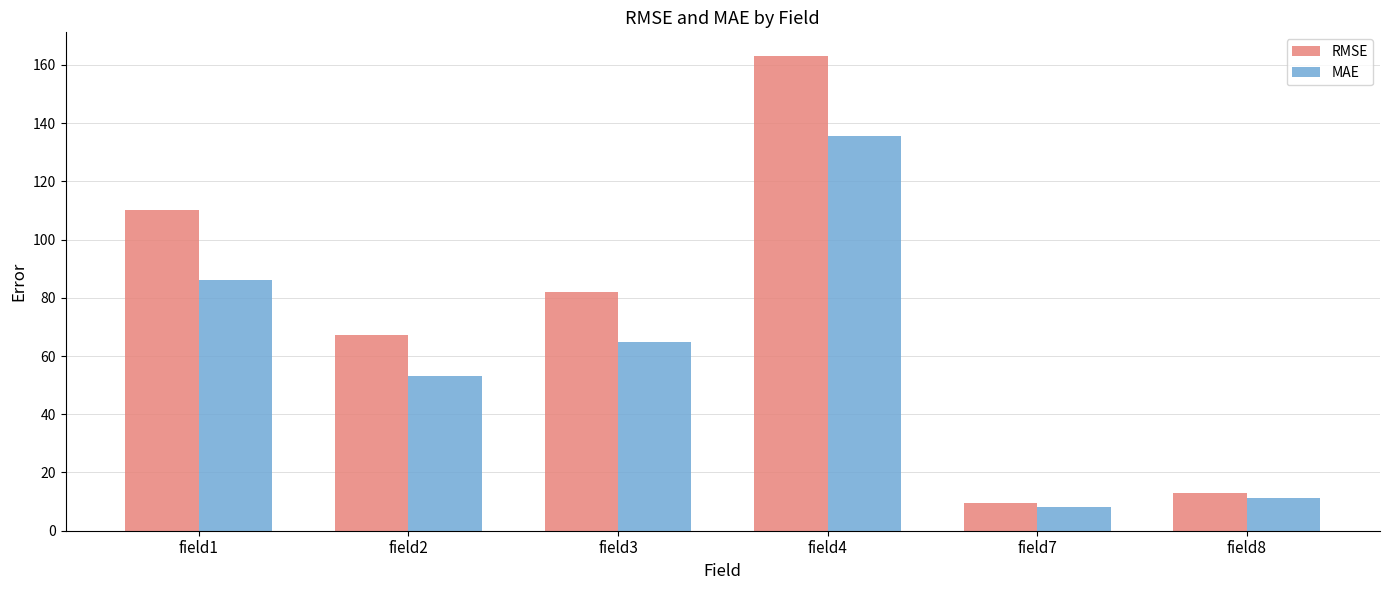

Reading left to right, what are all the values shown in this chart?

RMSE: 110.2	67.2	82.1	163.0	9.5	12.9
MAE: 86.2	53.1	64.7	135.7	8.2	11.2